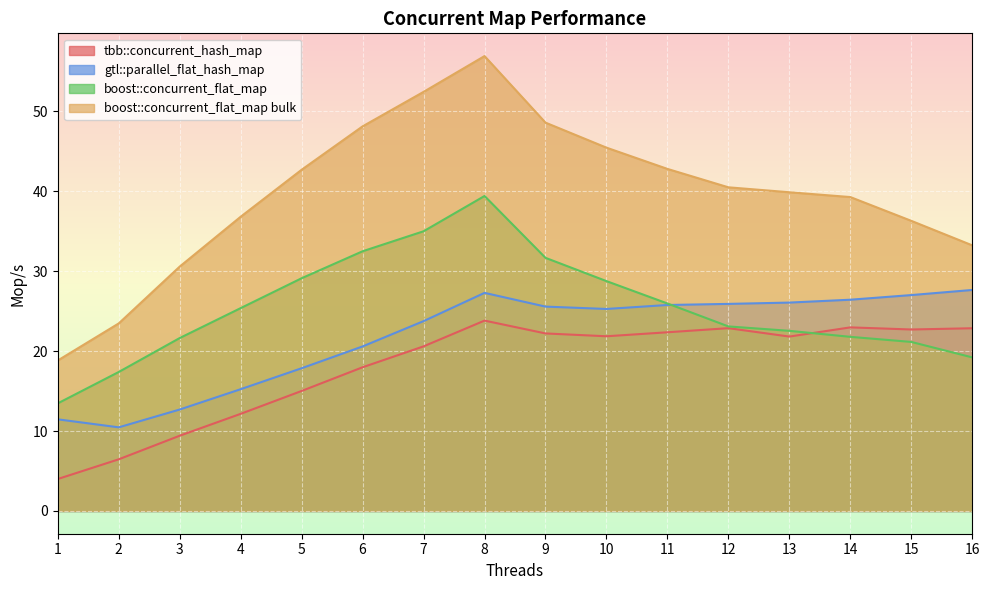

What is the value of the boost::concurrent_flat_map bulk point at the 4th from the left?

36.8